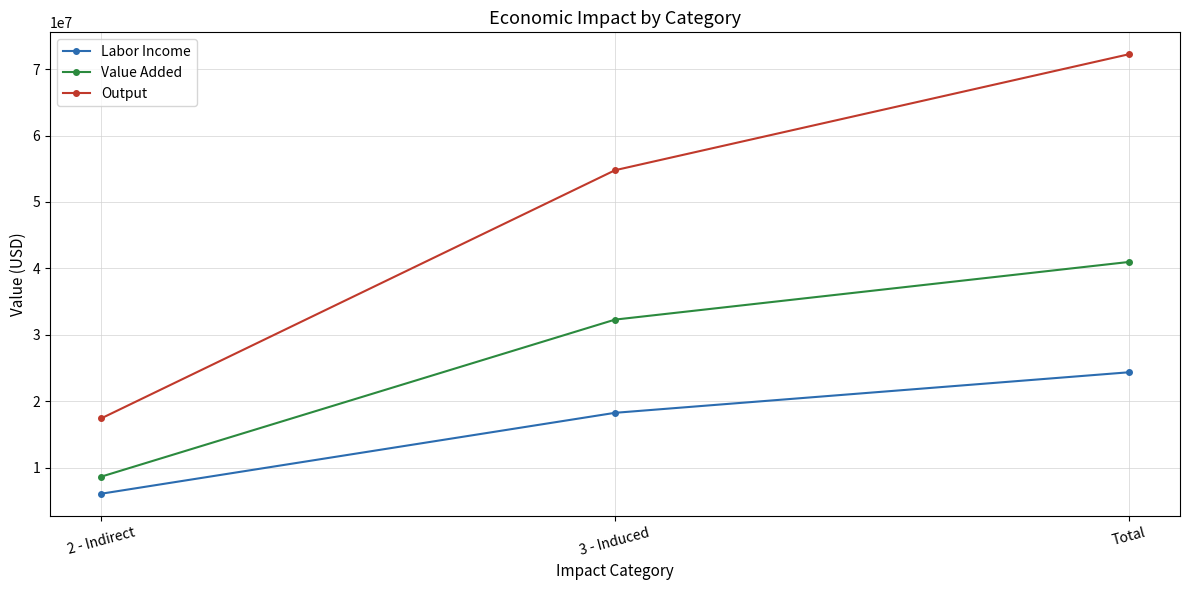

Which label corresponds to the smallest value in the chart?

2 - Indirect